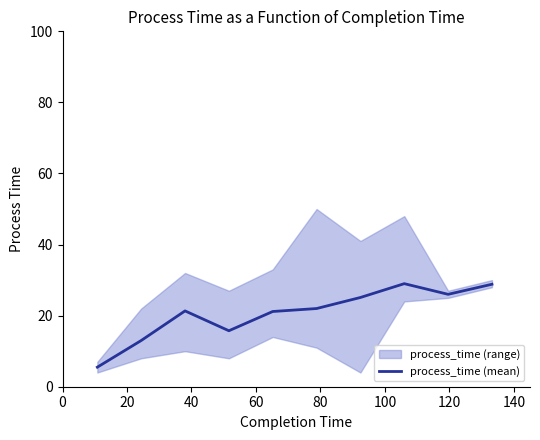

How many interior local valleys (lower than both neighbors) does the data have?

2